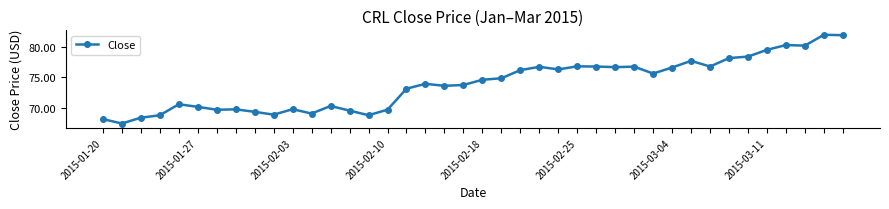

What is the sum of all values?

2955.6